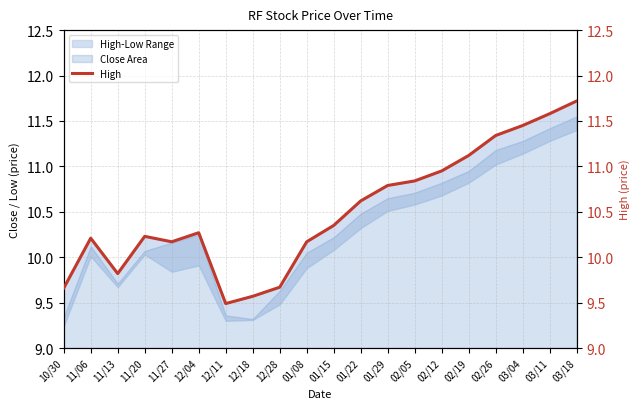

Which has a higher value, 12/18 or 12/28?

12/28